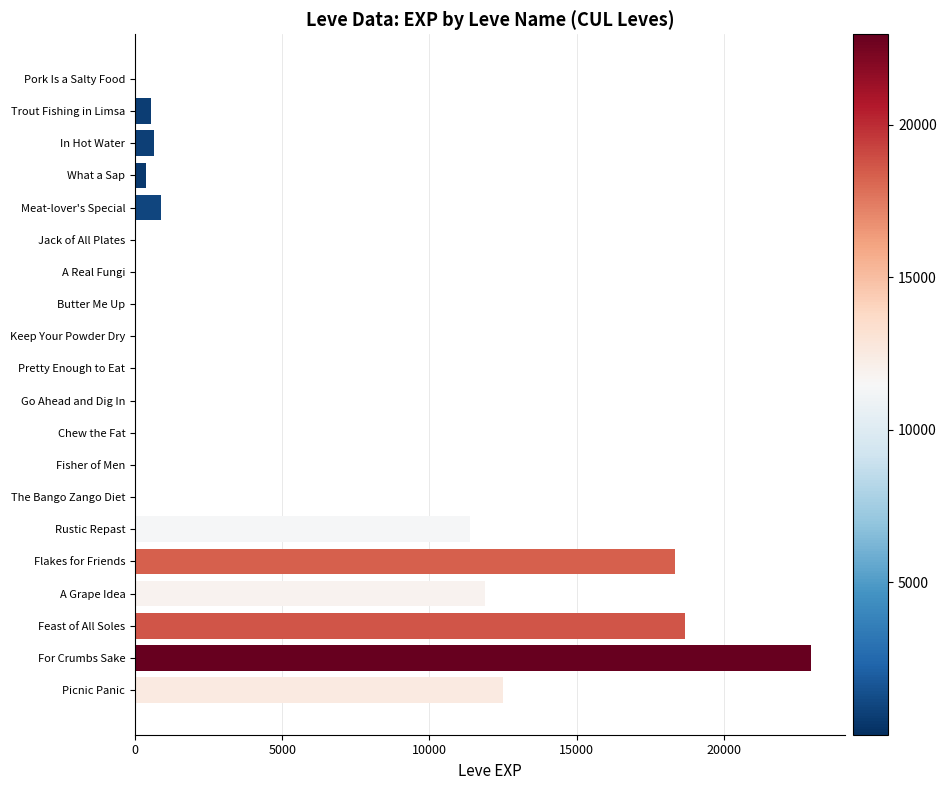

What is the greatest value displayed?

22960